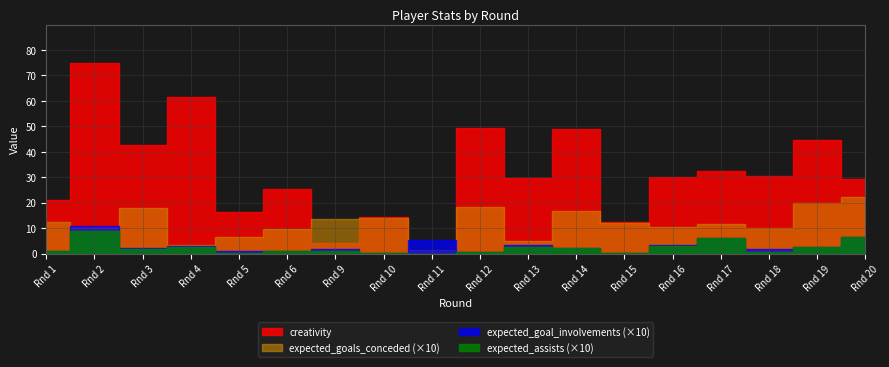

What is the sum of all expected_goals_conceded values?

21.5